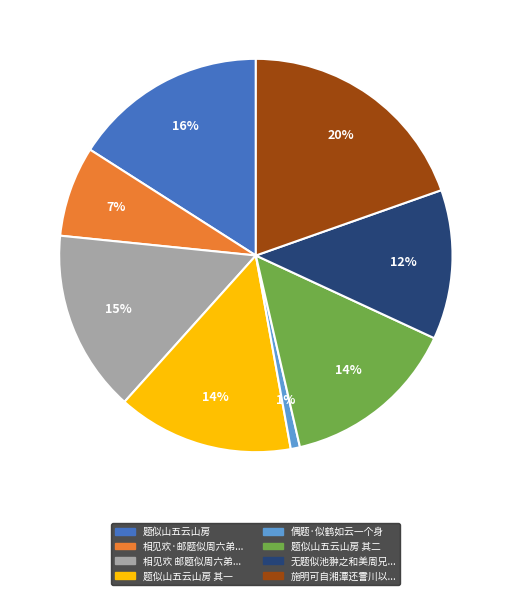

To the nearest percent, what is the difference between the largest and smallest slice percentages?

19%